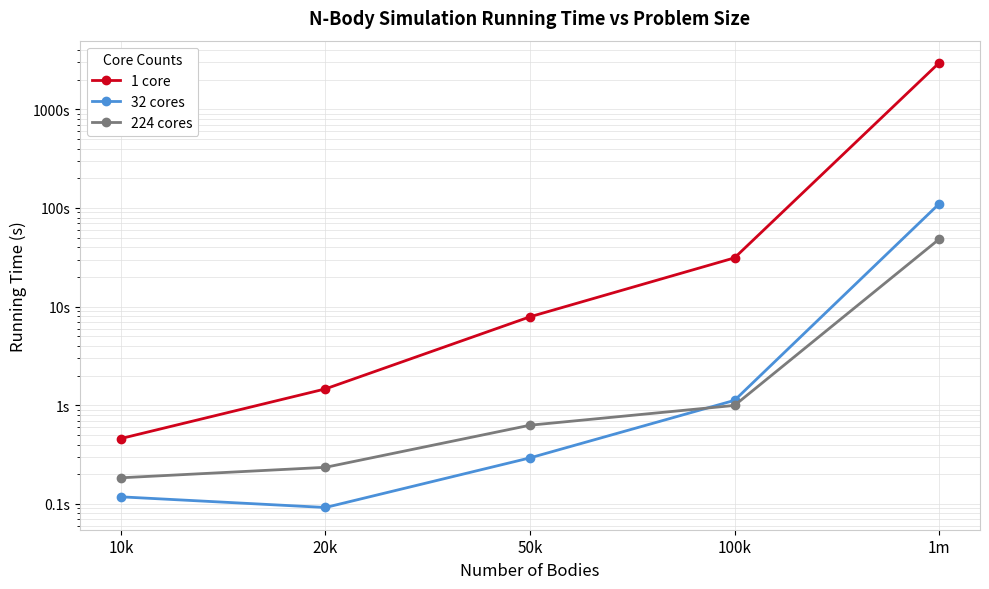

What is the difference between the highest and lowest values at 1m?

2908.5